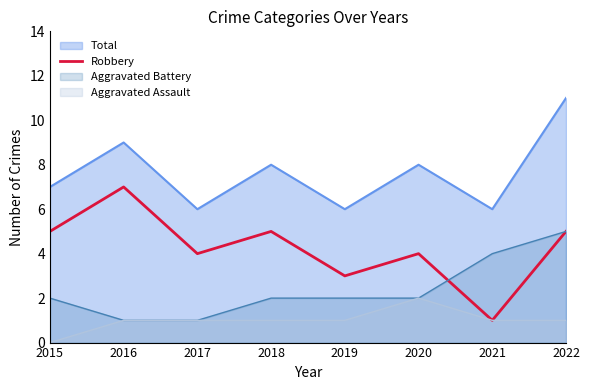

What is the difference between the highest and lowest values at 2018?

7